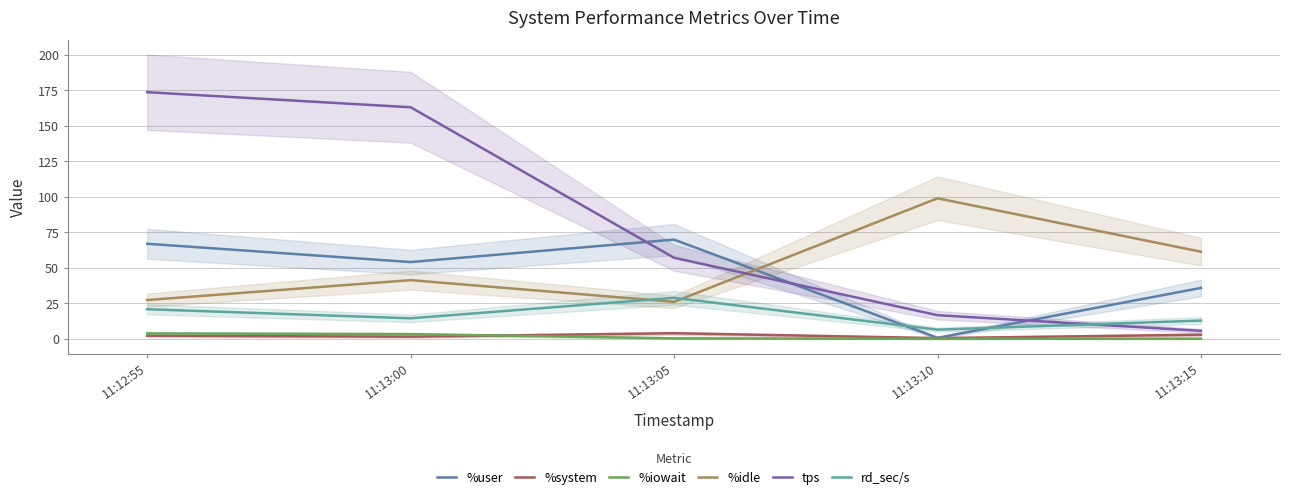

How many values in %iowait are above zero?

4